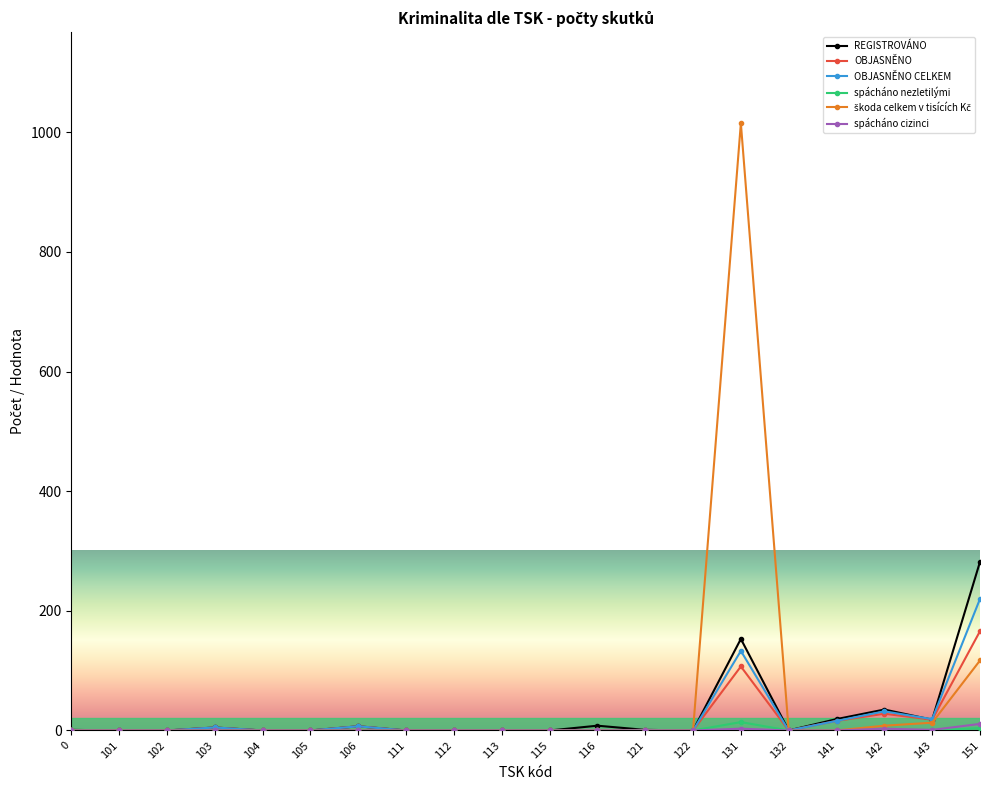

What is the approximate value of OBJASNĚNO CELKEM at 141, to the nearest 5?

15